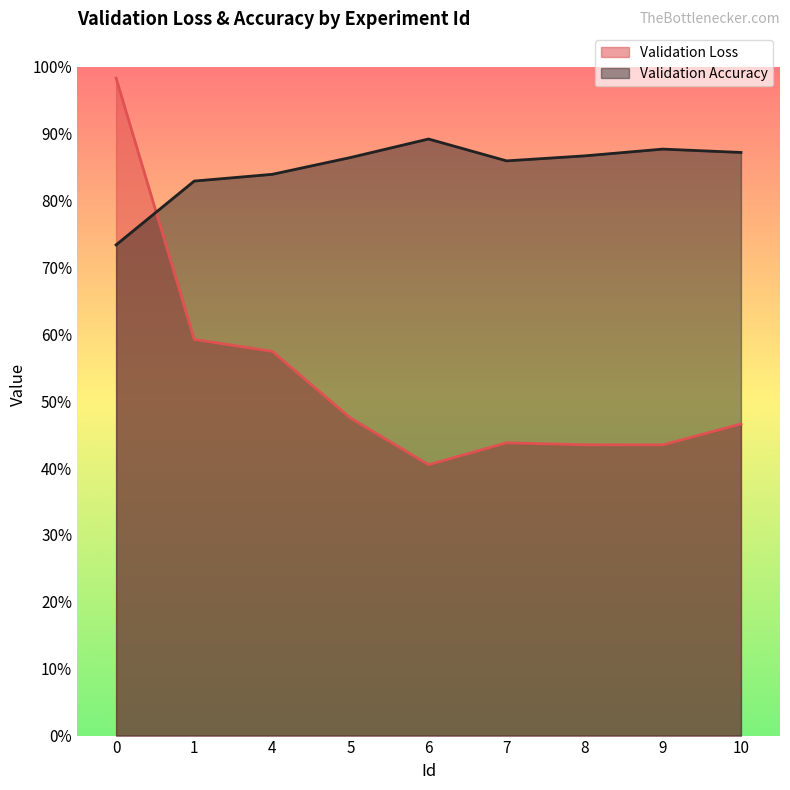

What is the minimum value shown in the chart?

0.4